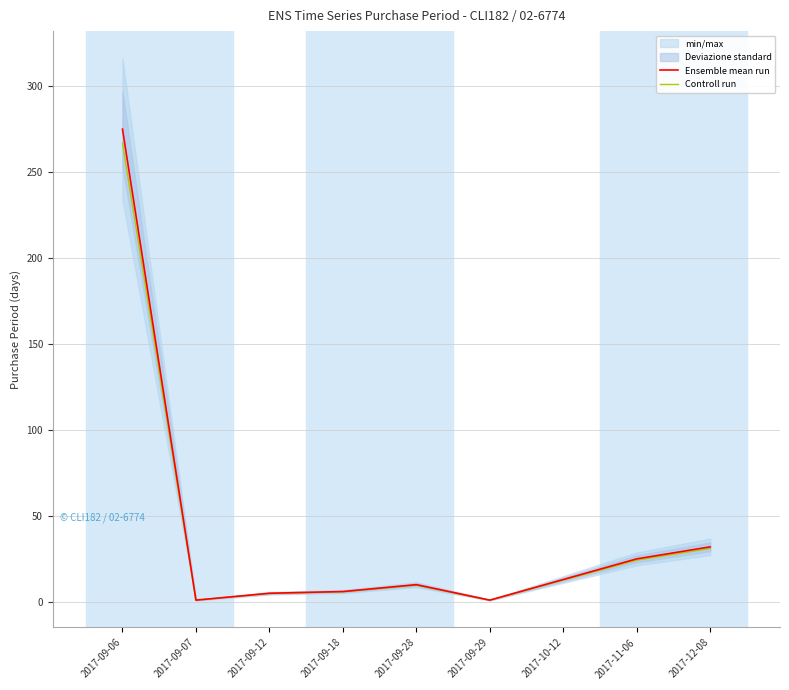

True or false: Controll run has more than 1 points higher than both neighbors.

False